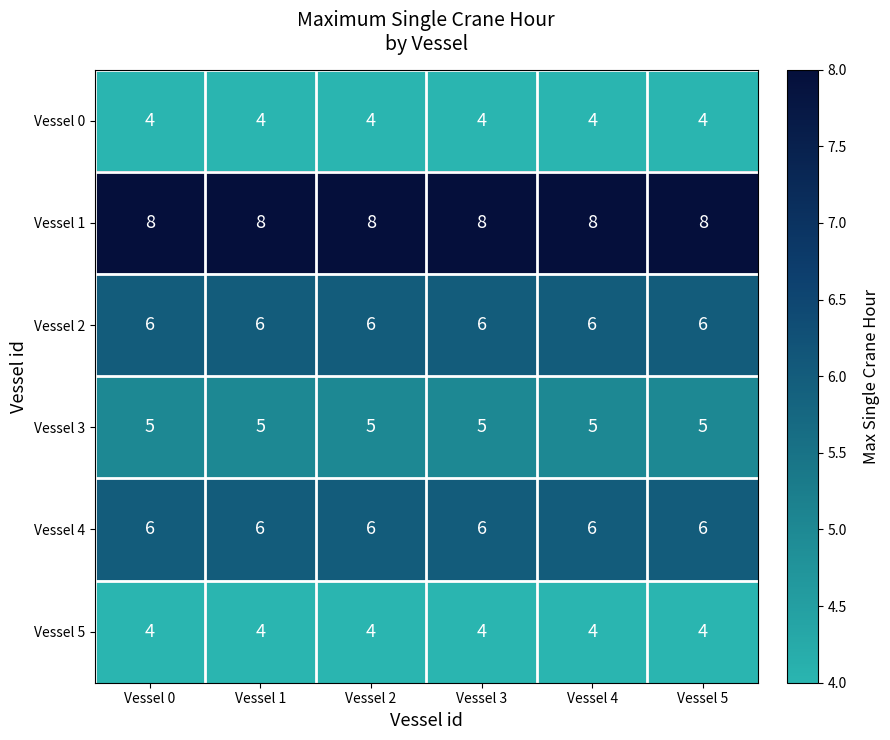

Is it true that Vessel 3 equals 5 at Vessel 2?

True